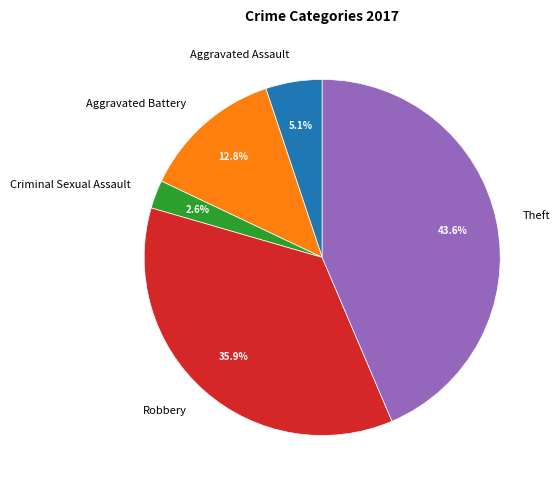

How many slices are in this pie chart?

5